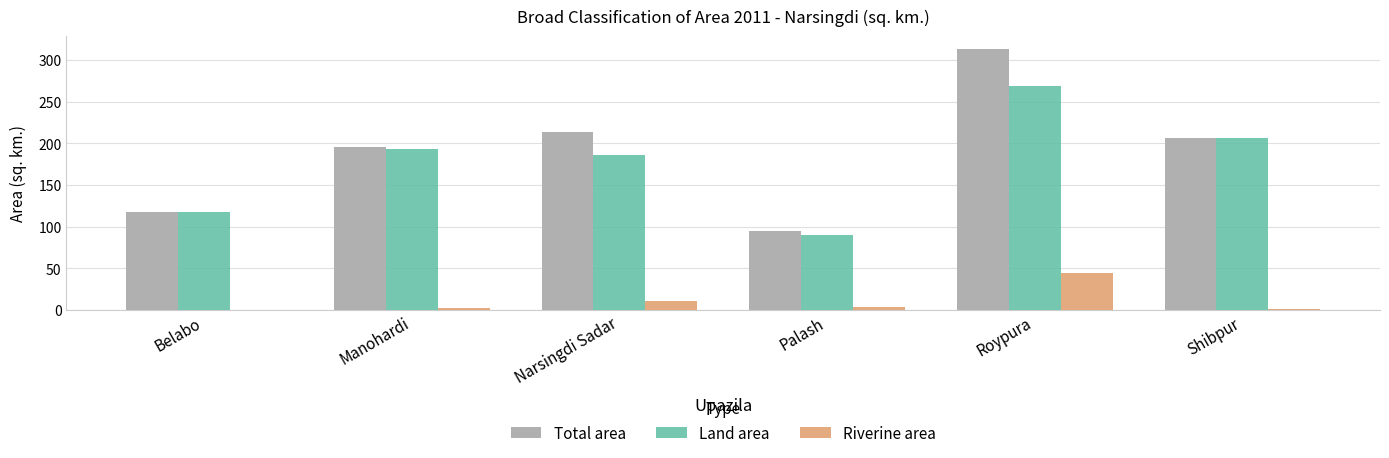

What is the spread (max minus min) of values at Manohardi?

193.6